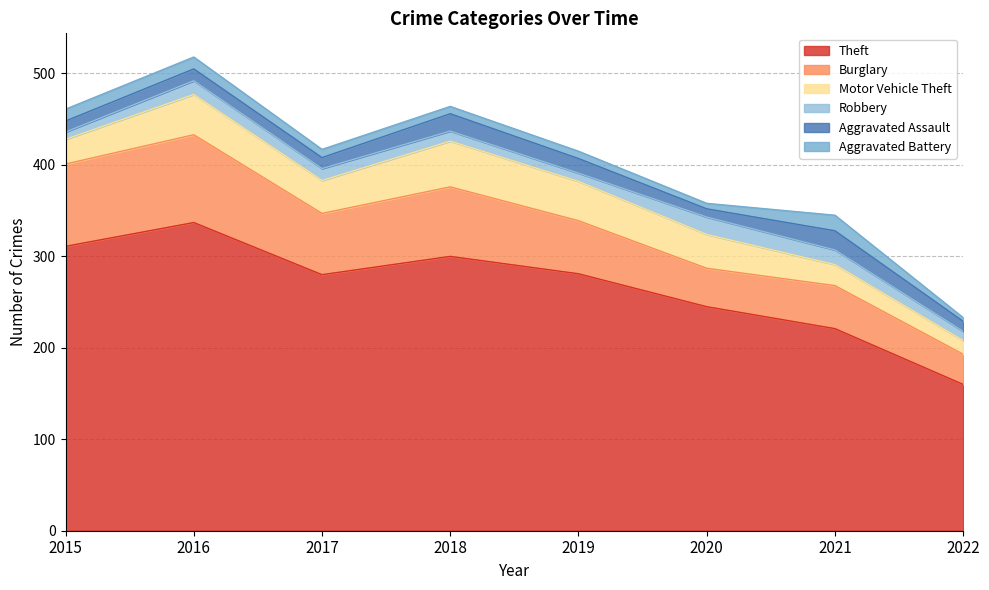

Does the chart have visible grid lines?

Yes